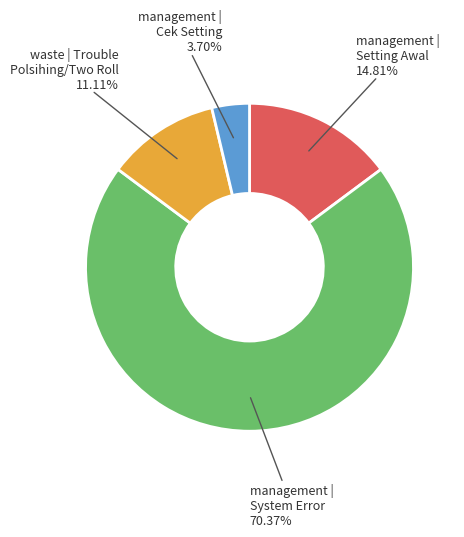

Combined, do management | Setting Awal and waste | Trouble Polsihing/Two Roll account for over 50%?

No